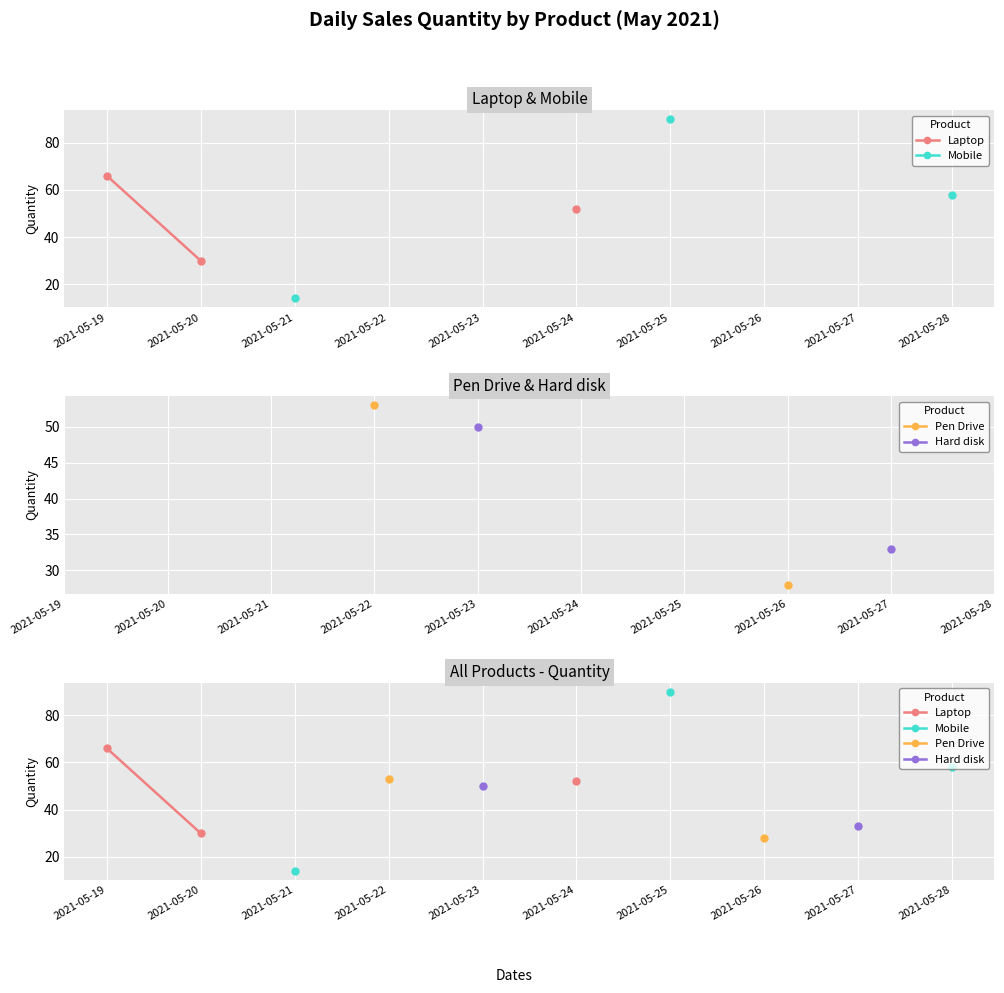

True or false: Hard disk has more than 2 points higher than both neighbors.

False